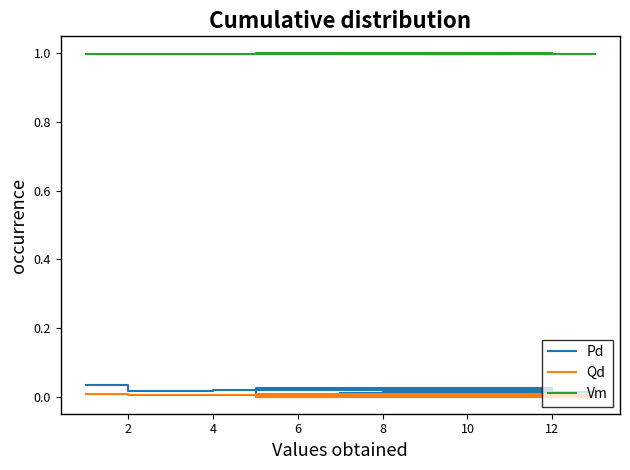

True or false: Vm and Qd cross at least once.

False